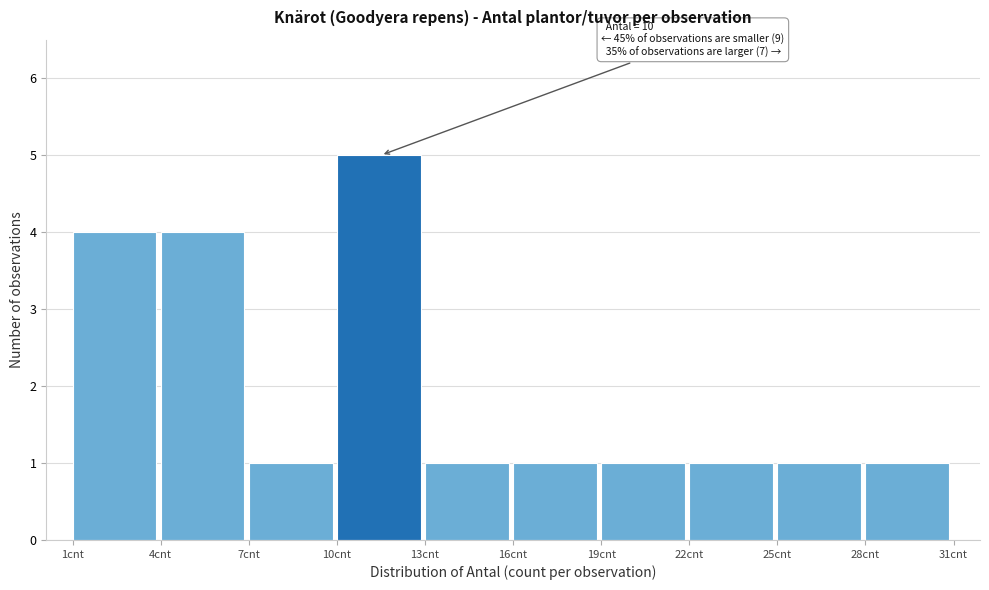

Which range on the x-axis has the tallest bar?

10 to 13